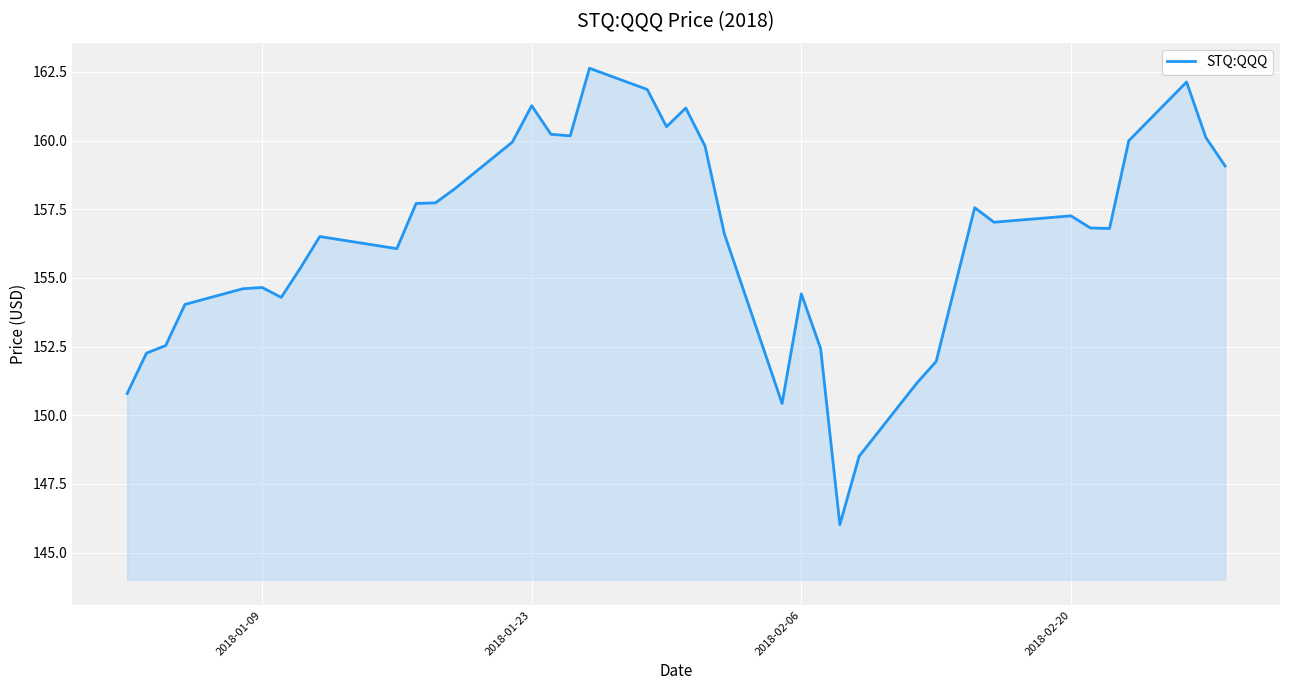

What is the minimum value shown in the chart?

146.0